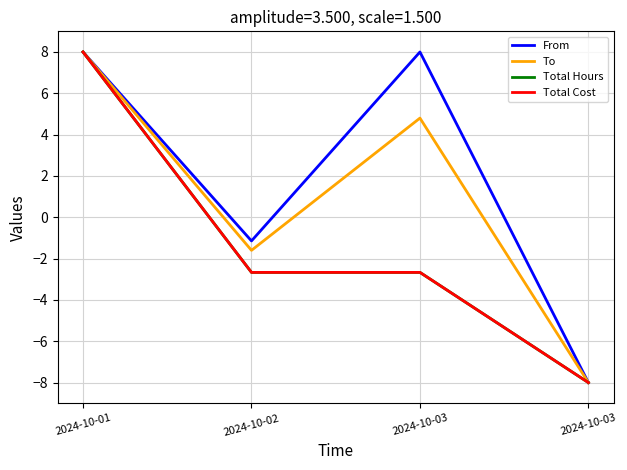

Is it true that Total Cost equals -8.0 at 2024-10-03?

True